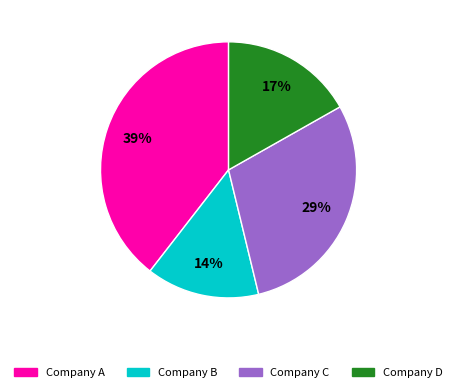

What percentage is the Company C slice, to the nearest percent?

29%